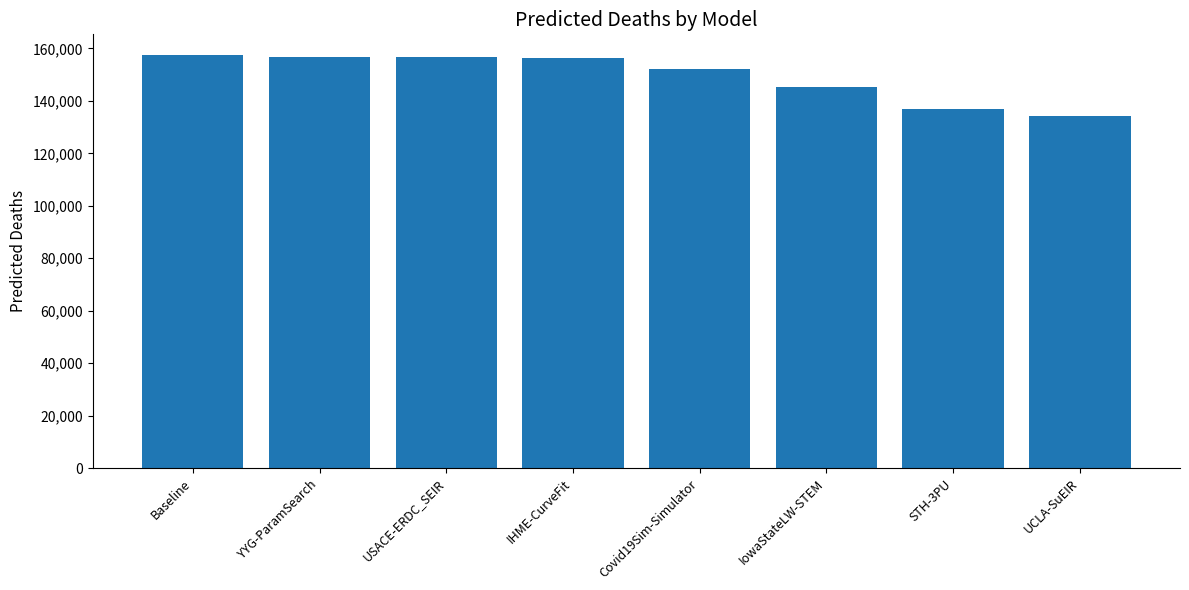

What is the smallest value displayed?

134327.3